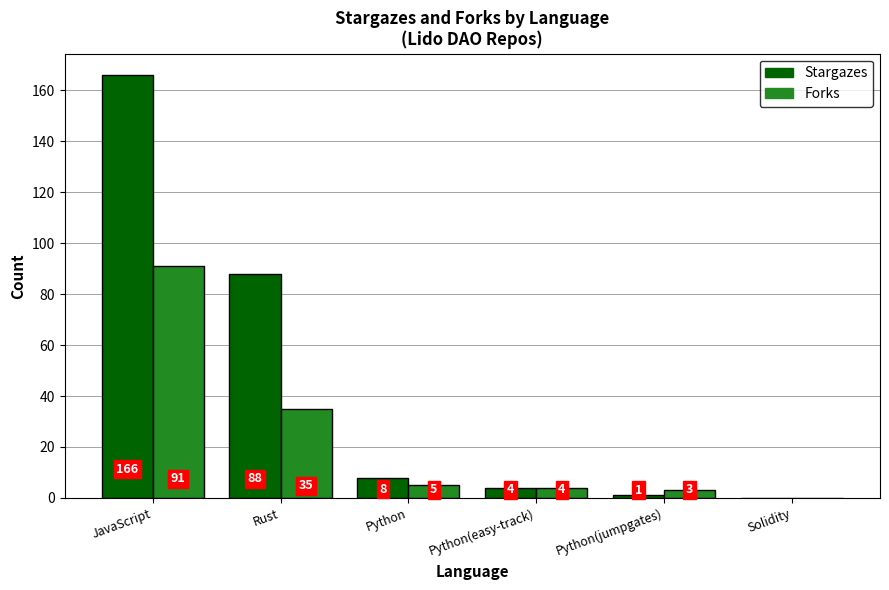

What is the maximum value shown in the chart?

166